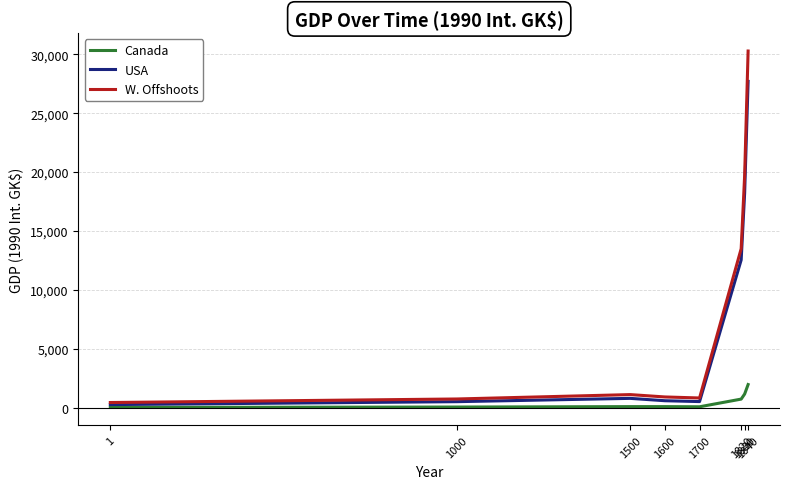

What are all the series names shown in the legend?

Canada, USA, W. Offshoots